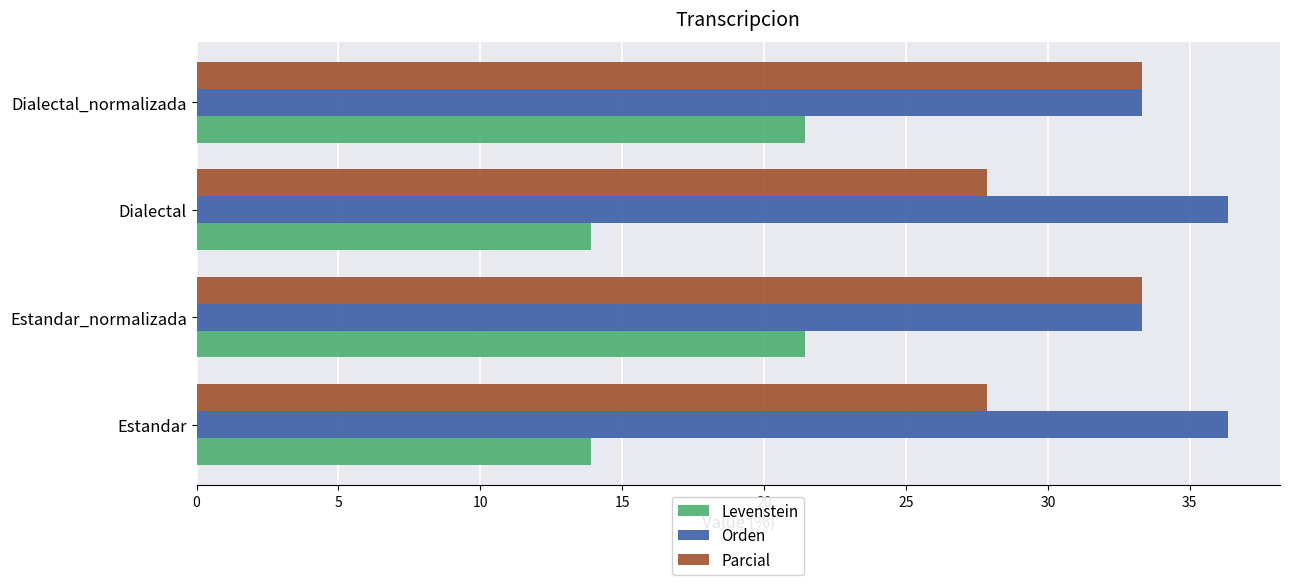

What is the spread (max minus min) of values at Estandar?

22.5